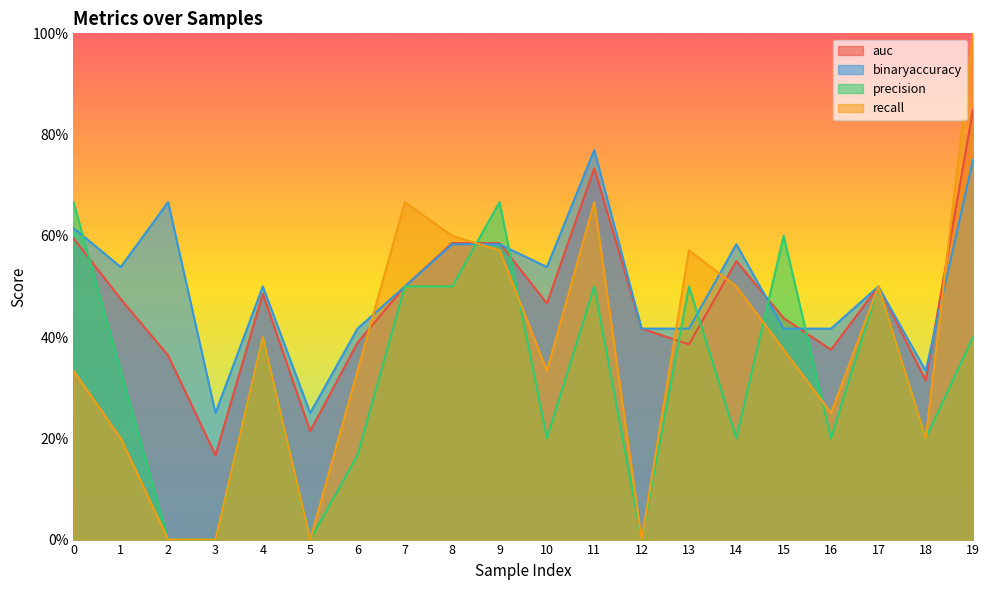

What is the difference between the second highest and minimum values in the recall series?

0.7